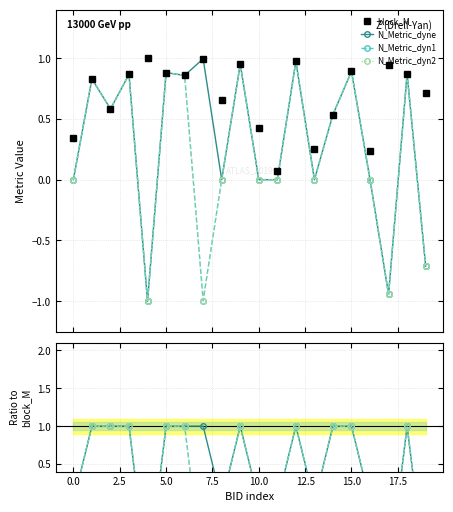

What is the difference between the second highest and minimum values in the N_Metric_dyn1 series?

2.0